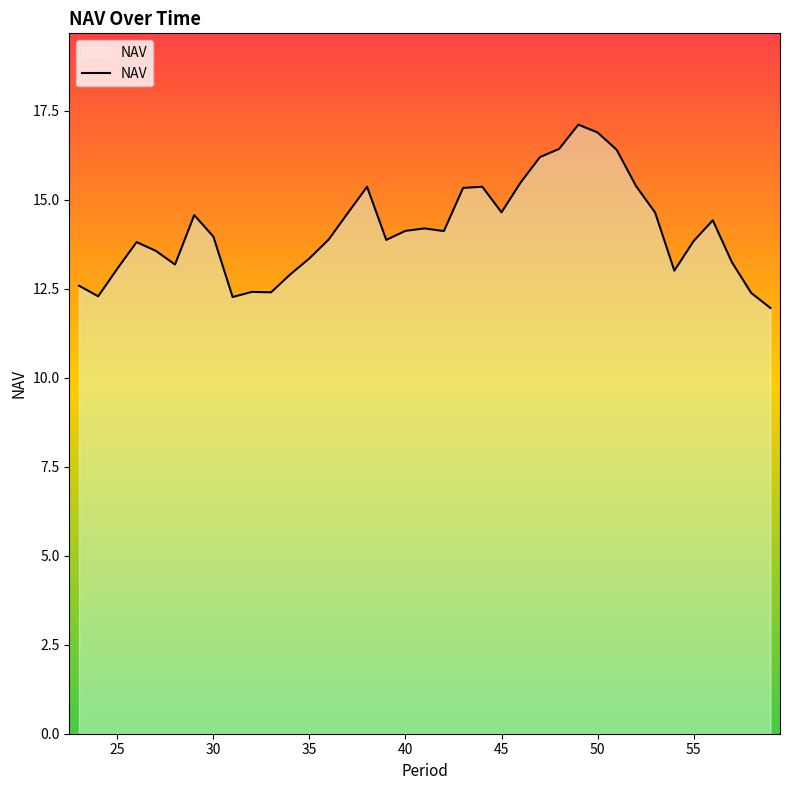

What is the difference between the maximum and minimum values?

5.1